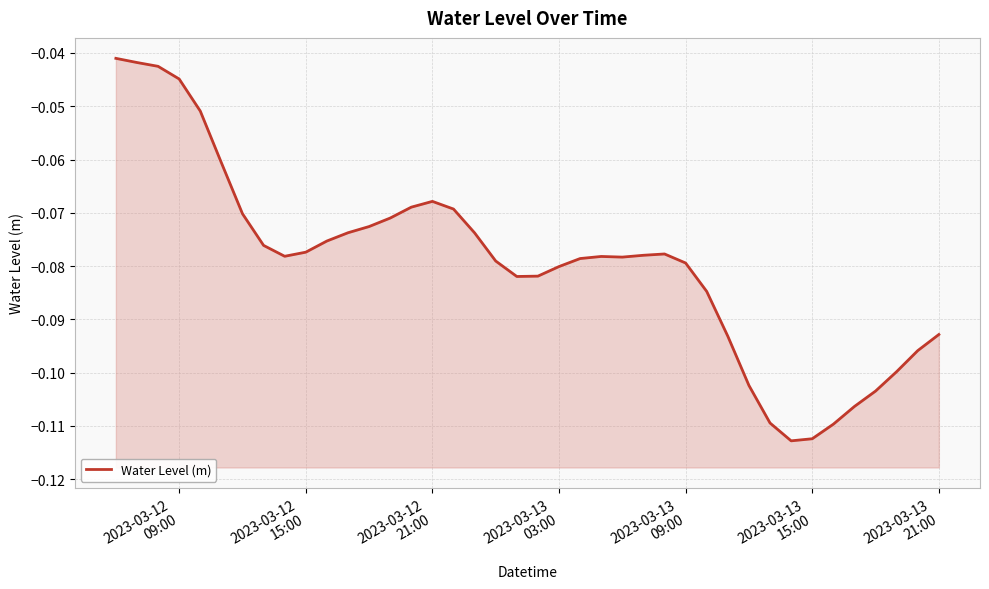

What is the difference between the maximum and minimum values?

0.1